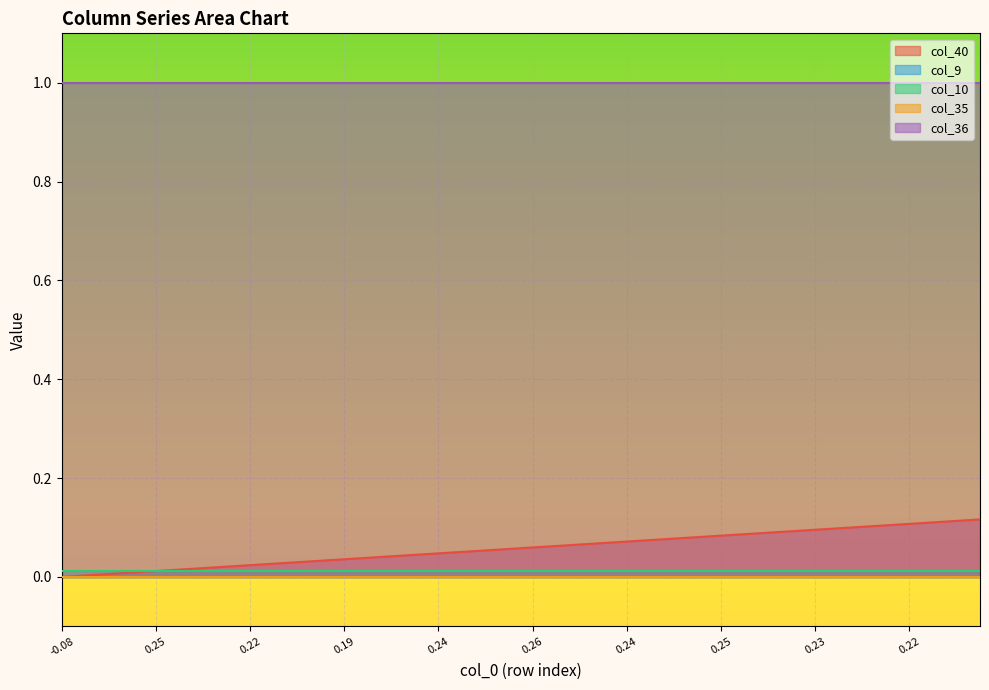

Rank the series at 20 from lowest to highest value.

col_9, col_35, col_10, col_40, col_36